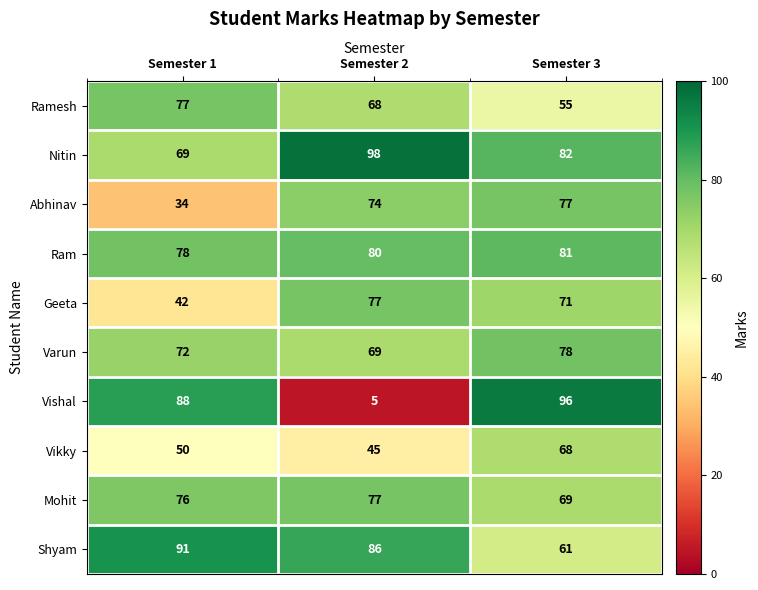

Reading left to right, list all the values displayed in this chart.

Ramesh: 77	68	55
Nitin: 69	98	82
Abhinav: 34	74	77
Ram: 78	80	81
Geeta: 42	77	71
Varun: 72	69	78
Vishal: 88	5	96
Vikky: 50	45	68
Mohit: 76	77	69
Shyam: 91	86	61